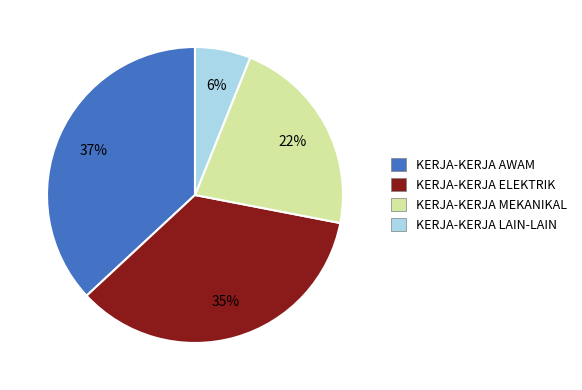

Approximately how many times larger is the value at KERJA-KERJA LAIN-LAIN compared to KERJA-KERJA AWAM?

0.2